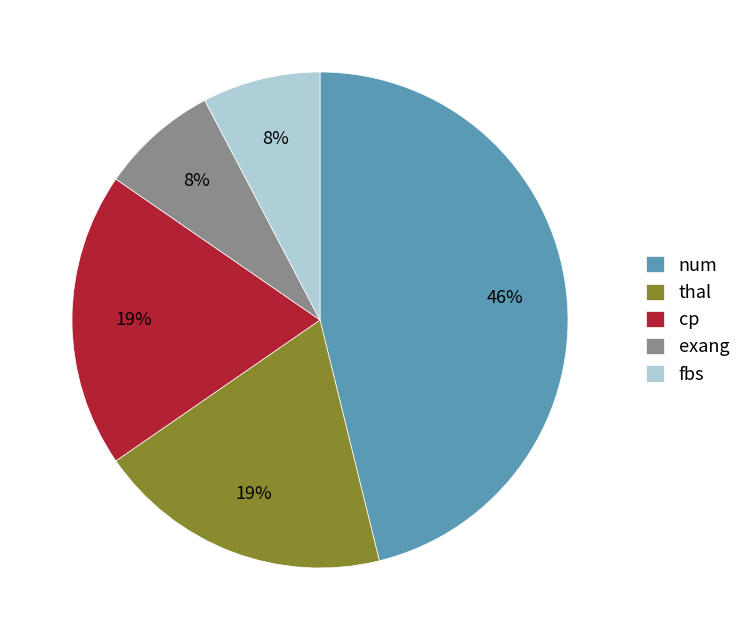

To the nearest percent, what is the average slice percentage?

20%